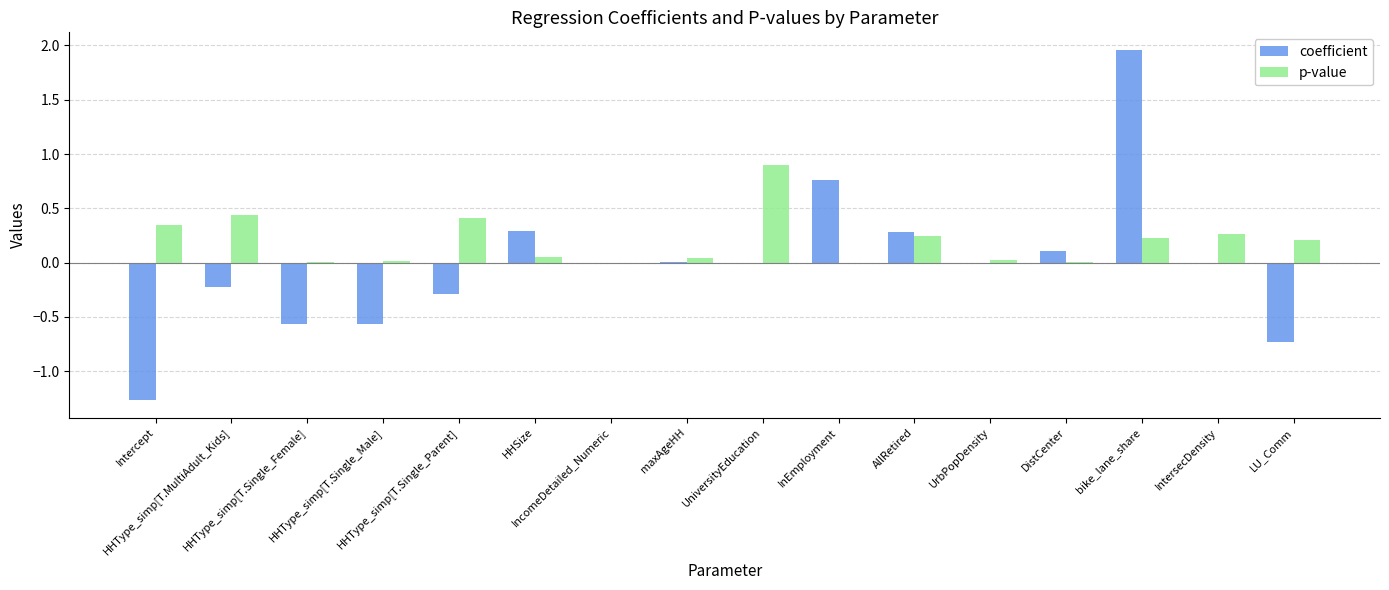

What is the sum of all coefficient values?

-0.3